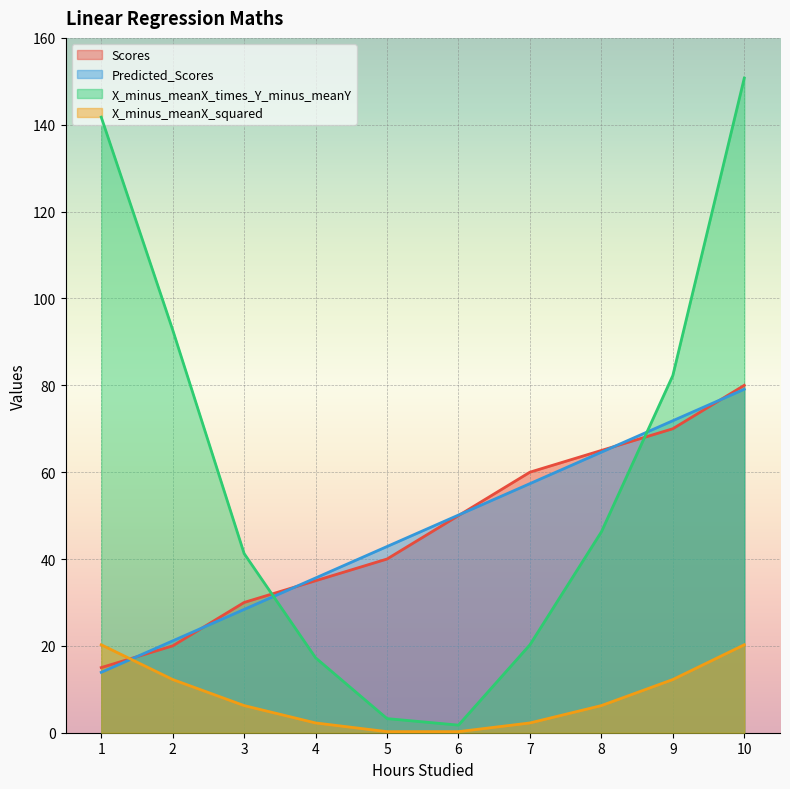

Rank the series by their maximum value, from highest to lowest.

X_minus_meanX_times_Y_minus_meanY, Scores, Predicted_Scores, X_minus_meanX_squared